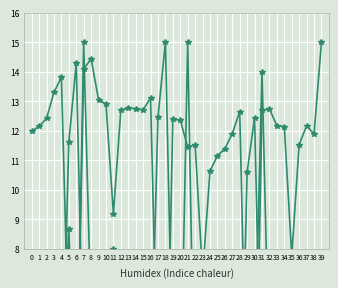

At which label does Not_in_use reach its minimum?

28